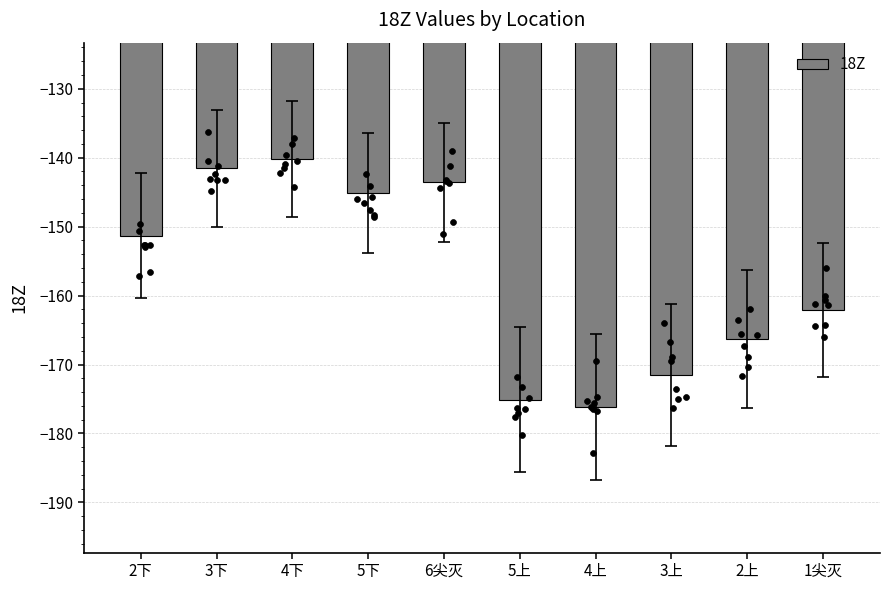

What is the change in value from 4下 to 5上?

-35.0